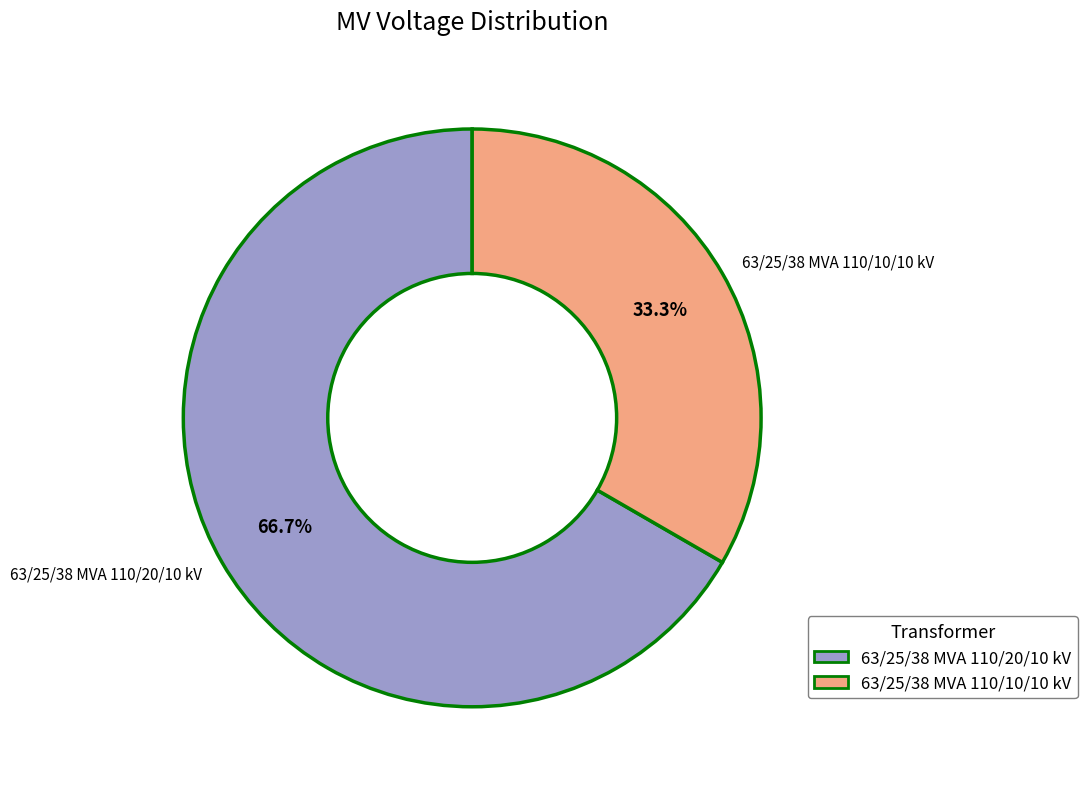

Is the sum of 63/25/38 MVA 110/20/10 kV and 63/25/38 MVA 110/10/10 kV greater than half?

Yes